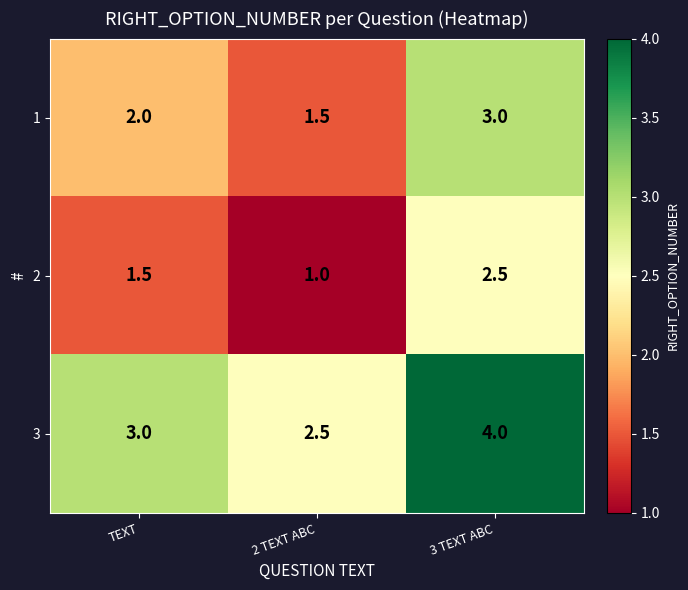

True or false: 1 has a value of 2.0 at TEXT.

True